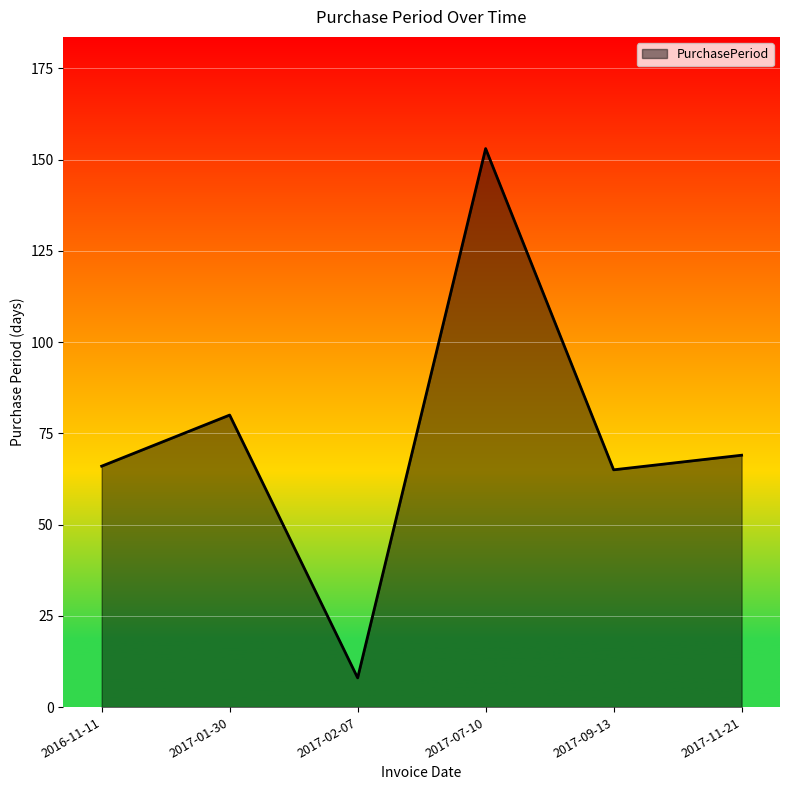

What is the difference between the maximum and second lowest values?

88